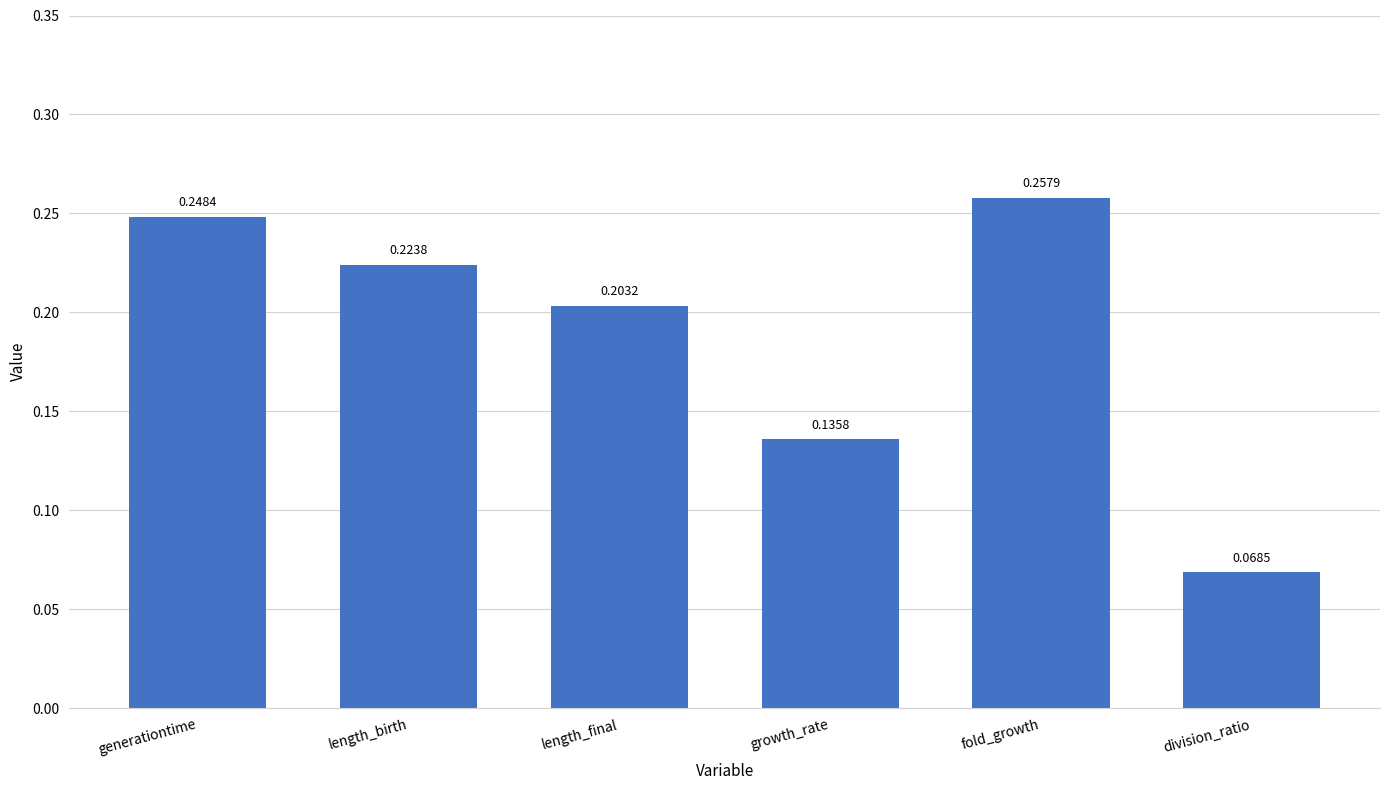

Which category has the highest value across all series?

fold_growth